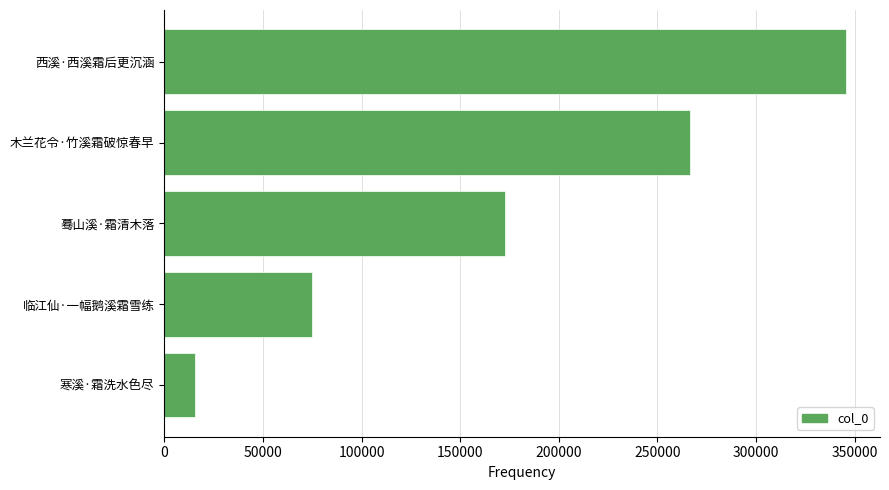

Count the values in the range 74903 to 266367.

3